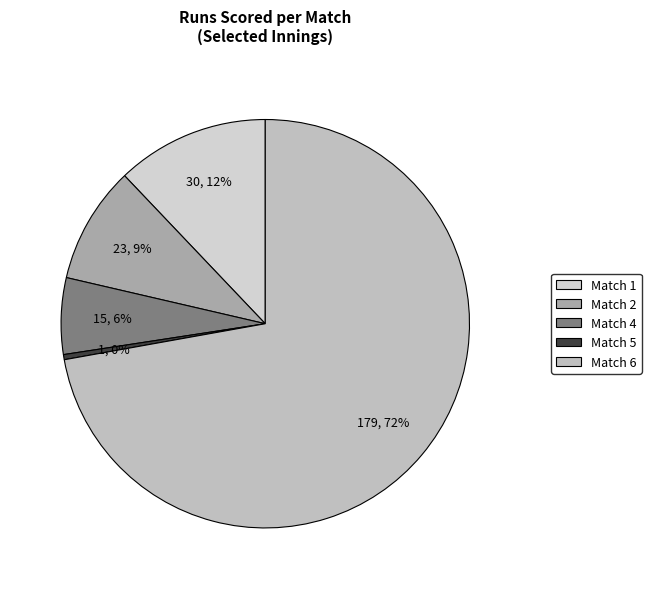

What is the change in value from Match 4 to Match 6?

+164